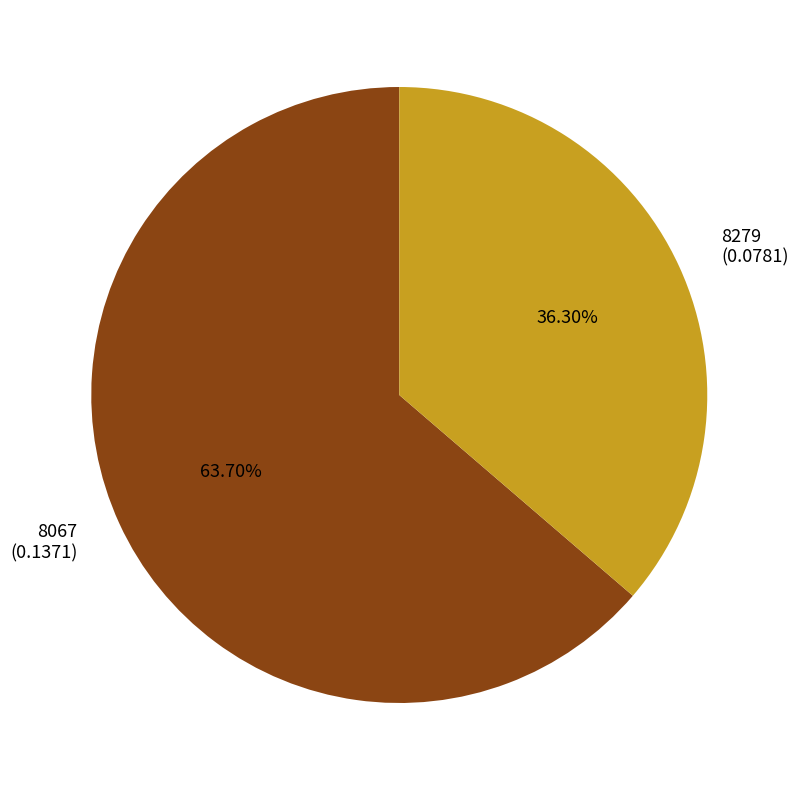

To the nearest percent, what is the average slice percentage?

50%